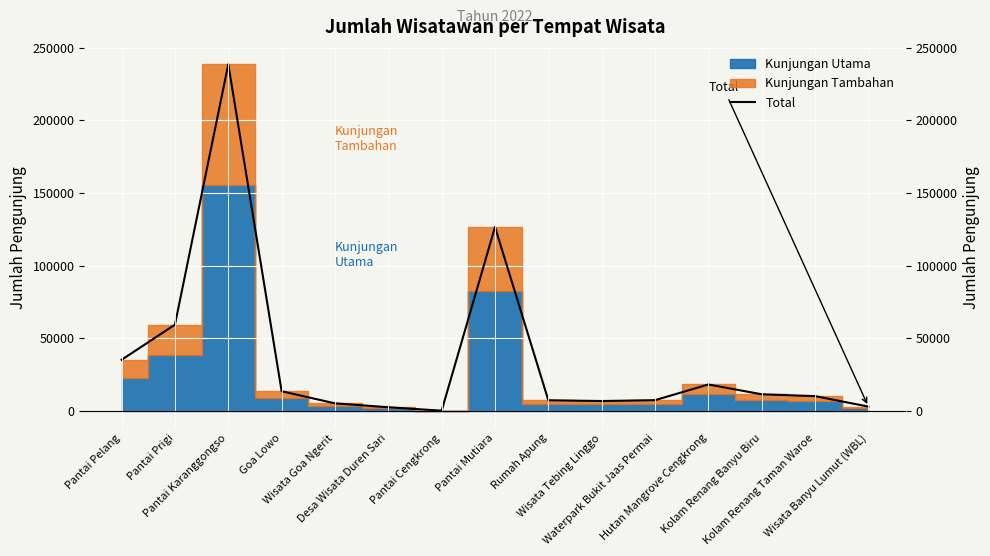

Reading right to left, transcribe all the data shown in this chart.

2816	10031	11300	18048	7242	6655	7172	126581	0	2359	5046	13381	238786	59297	35078